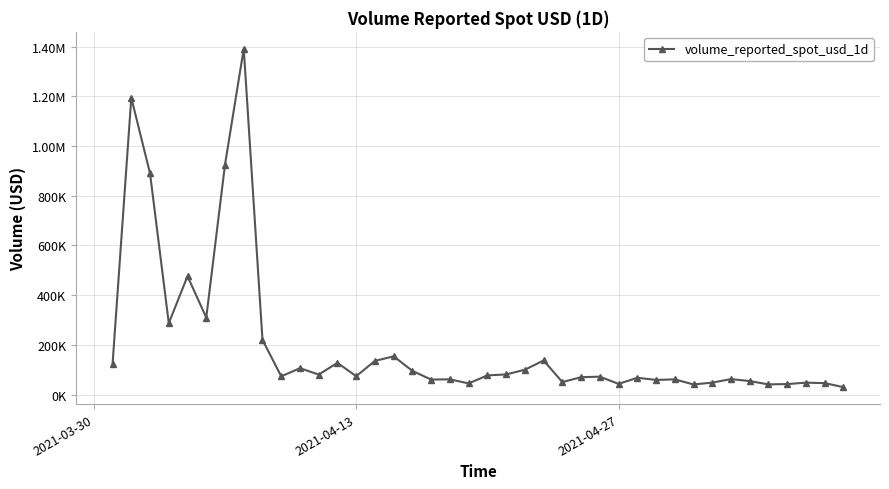

Is this an area chart (filled region under the line)?

No